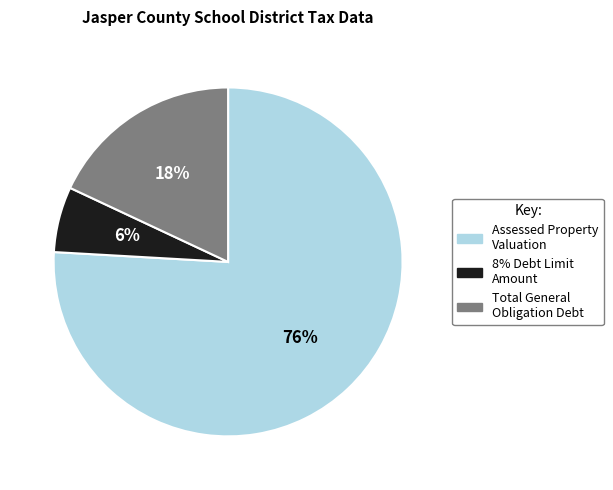

Between Assessed Property Valuation and 8% Debt Limit Amount, which is larger?

Assessed Property Valuation